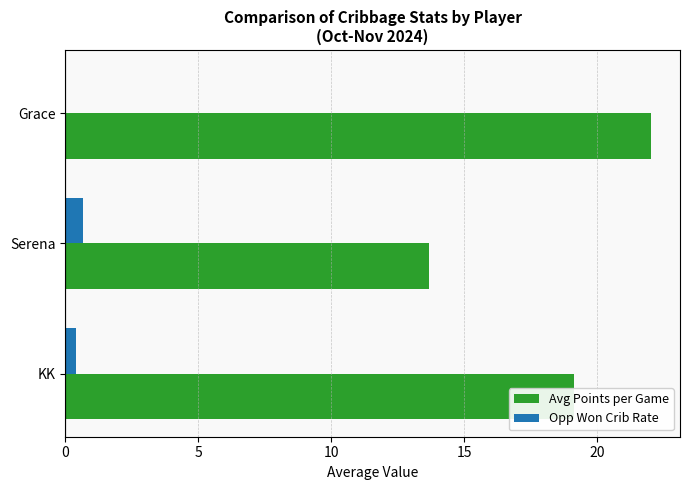

What is the sum of all Opp Won Crib Rate values?

1.1